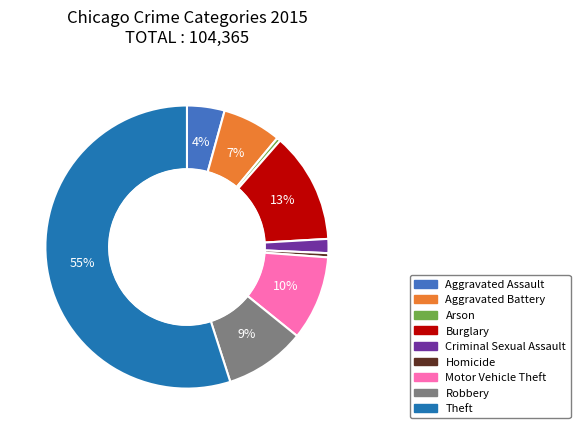

What is the largest slice in the pie chart?

Theft